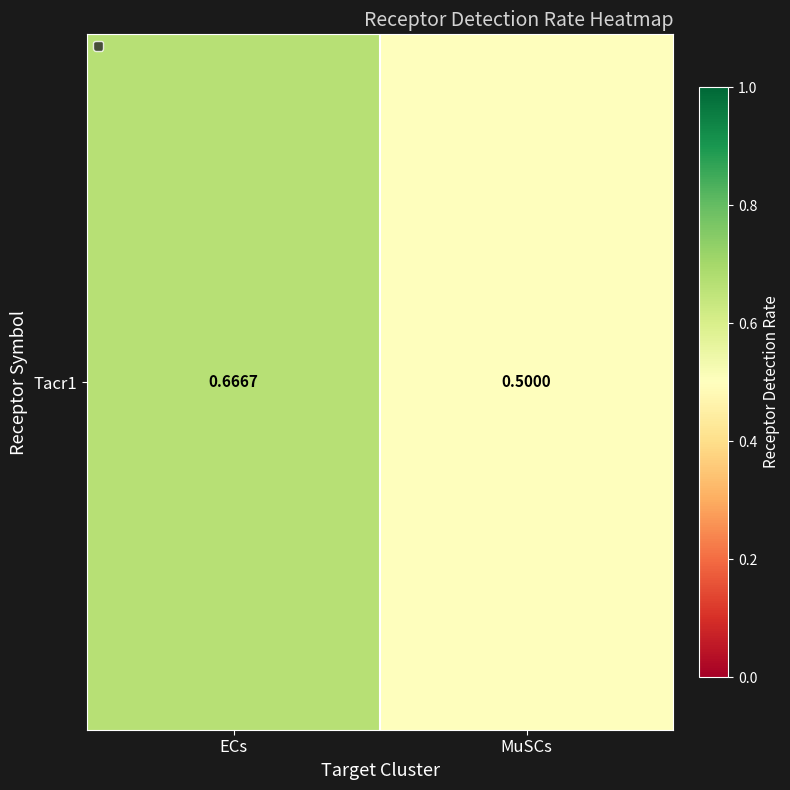

Reading left to right, what are all the values shown in this chart?

0.7	0.5